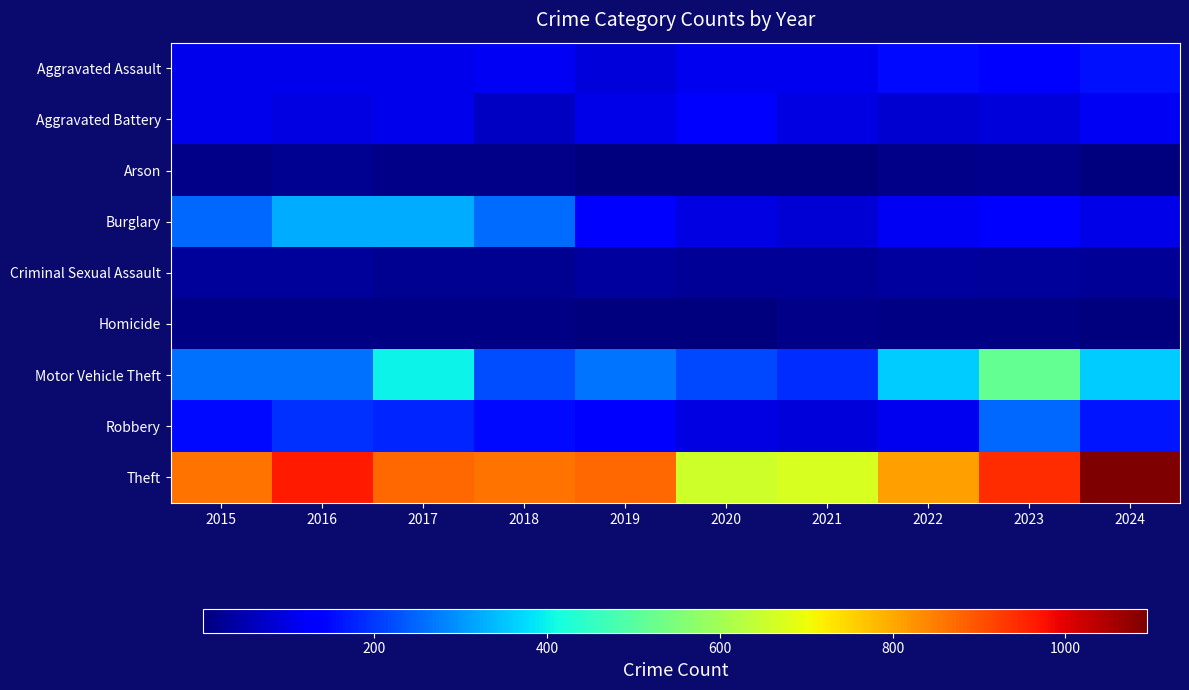

Which label corresponds to the largest value in the chart?

2024